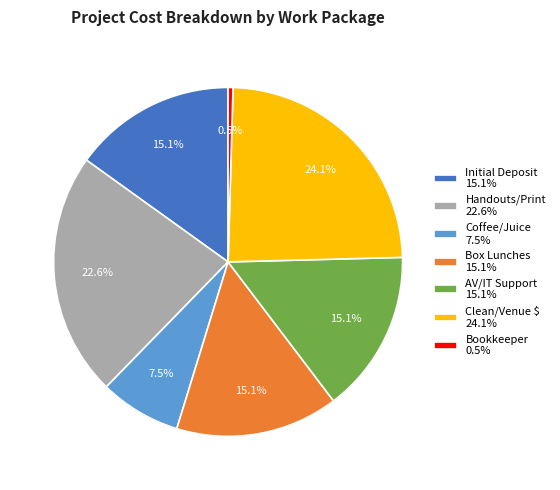

To the nearest percent, what portion does AV/IT Support represent?

15%